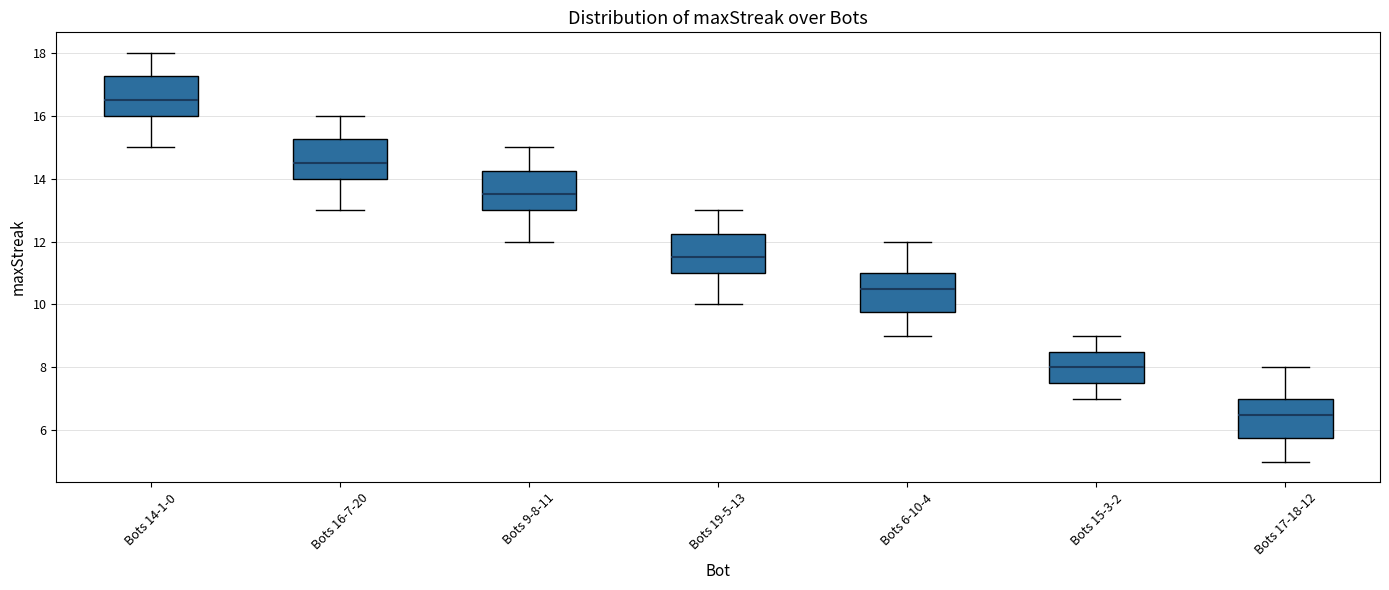

Which box's median line is the lowest?

Bots 17-18-12